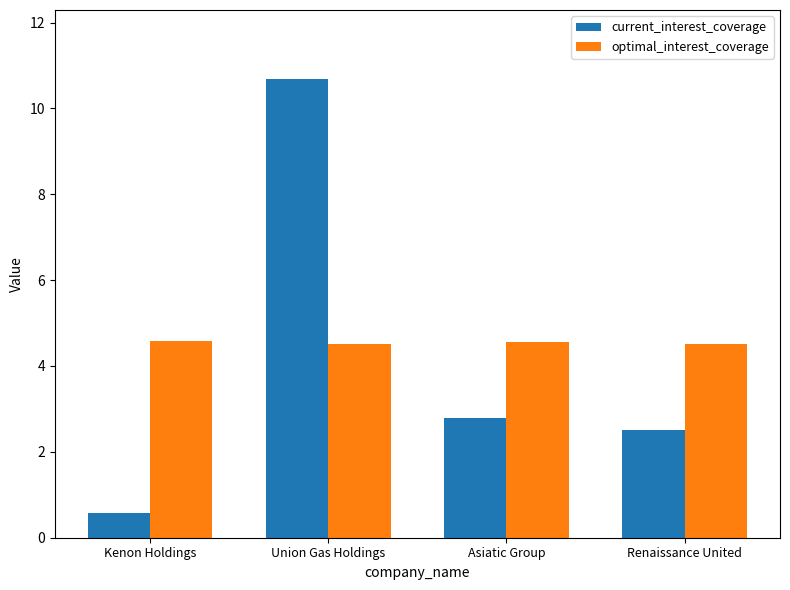

What is the sum of all optimal_interest_coverage values?

18.2